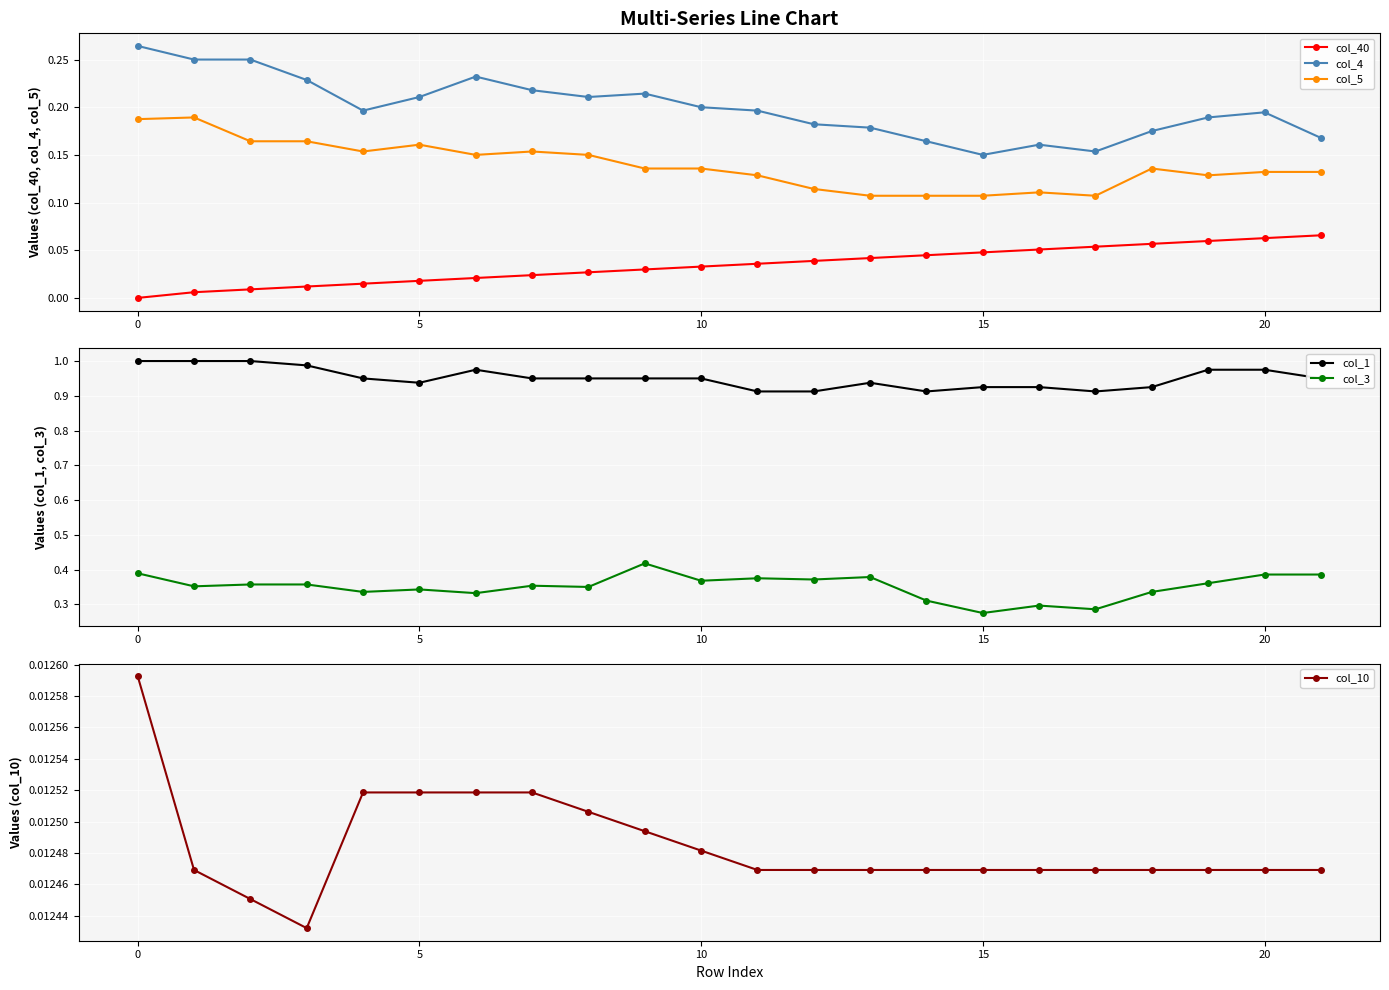

Rank the series by their maximum value, from highest to lowest.

col_1, col_3, col_4, col_5, col_40, col_10